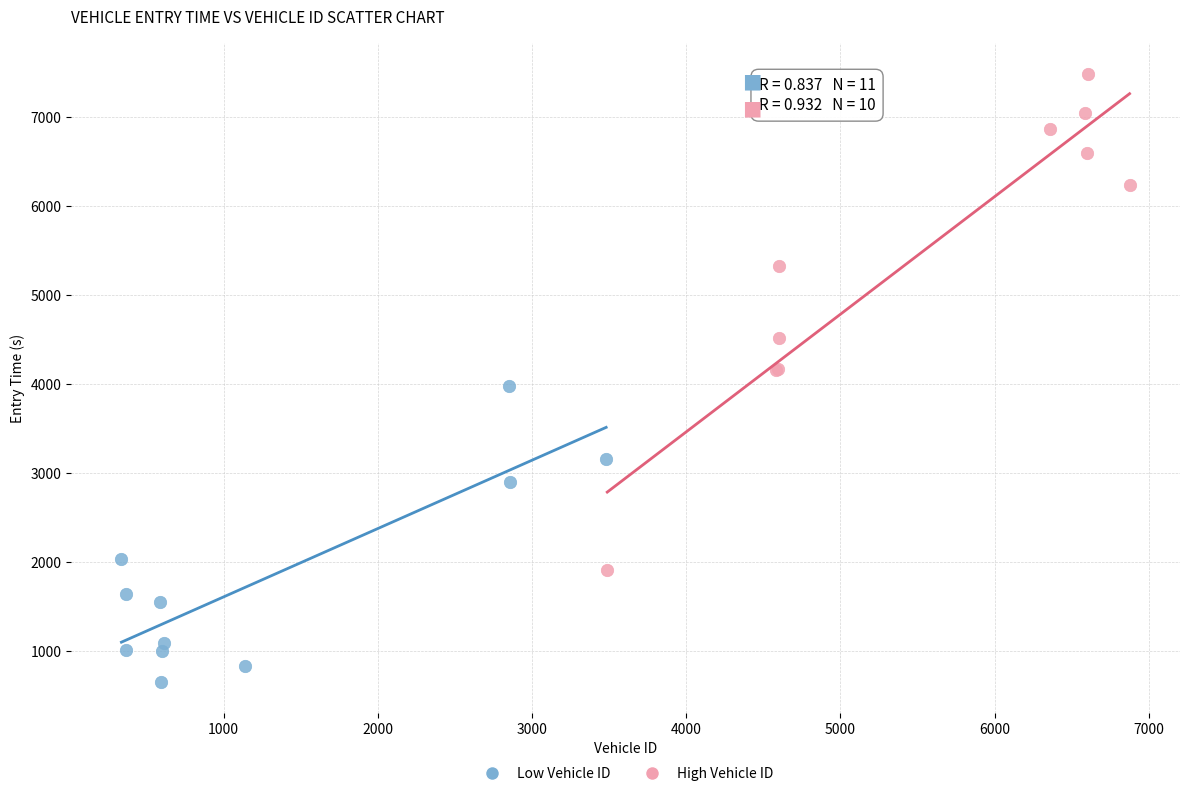

Which series has the widest spread of Y values?

High Vehicle ID